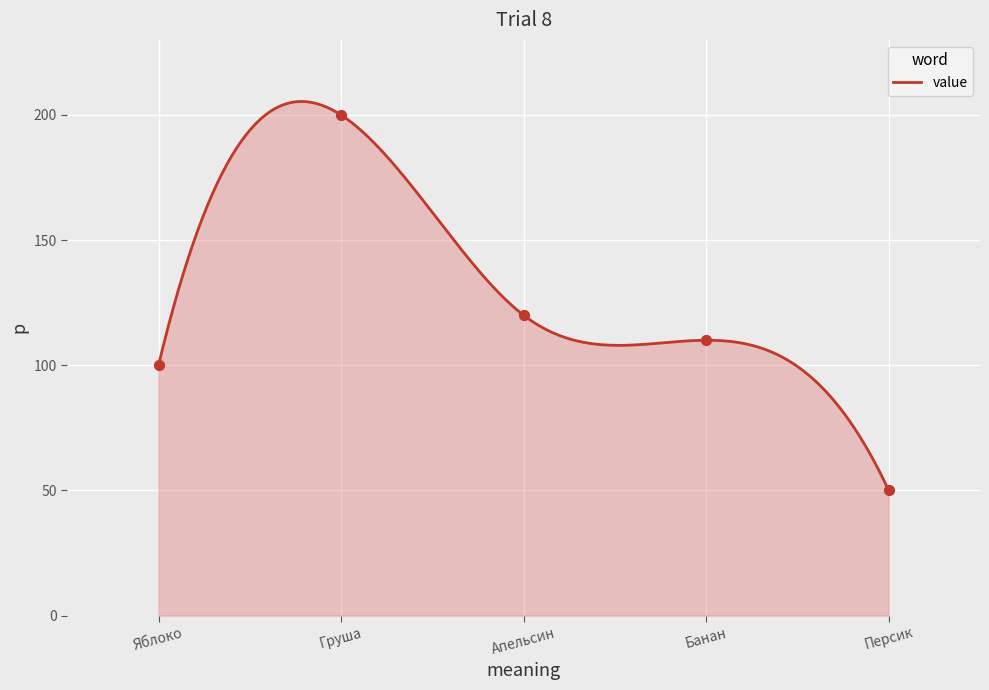

Approximately how many times larger is the value at Груша compared to Яблоко?

2.0